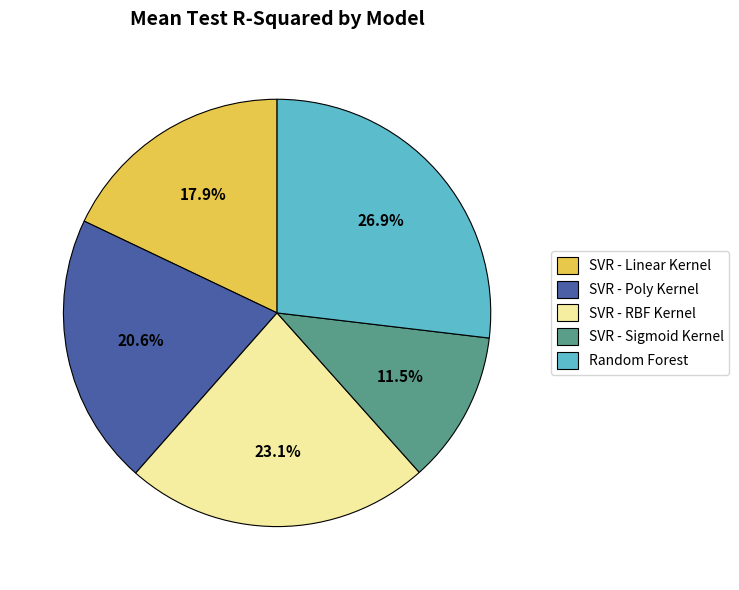

To the nearest percent, what portion does Random Forest represent?

27%